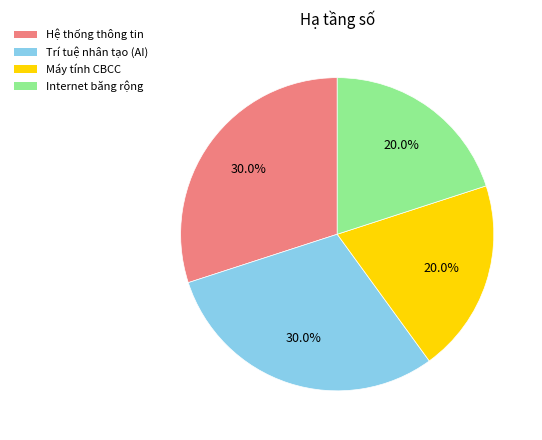

Between Máy tính CBCC and Trí tuệ nhân tạo (AI), which is larger?

Trí tuệ nhân tạo (AI)